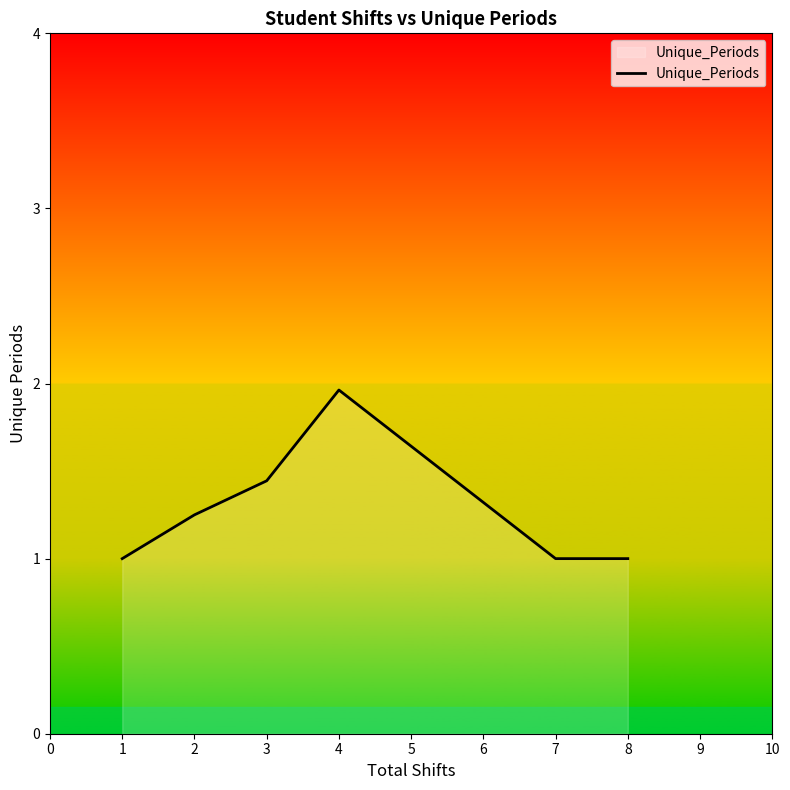

True or false: the data has more than 0 interior local peaks.

True